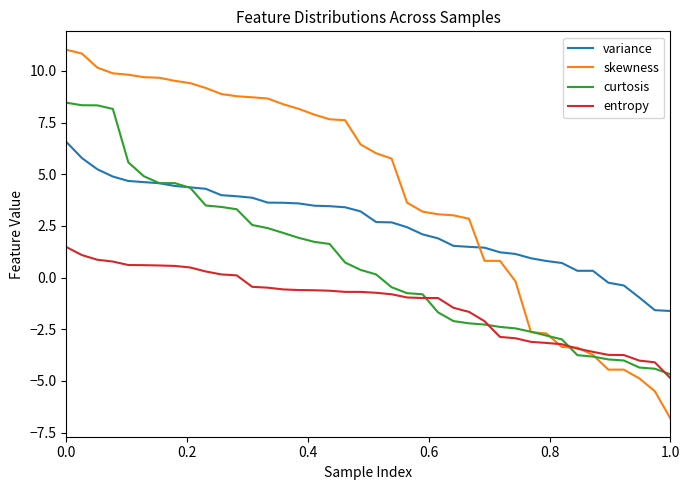

Which series has the largest total across all categories?

skewness